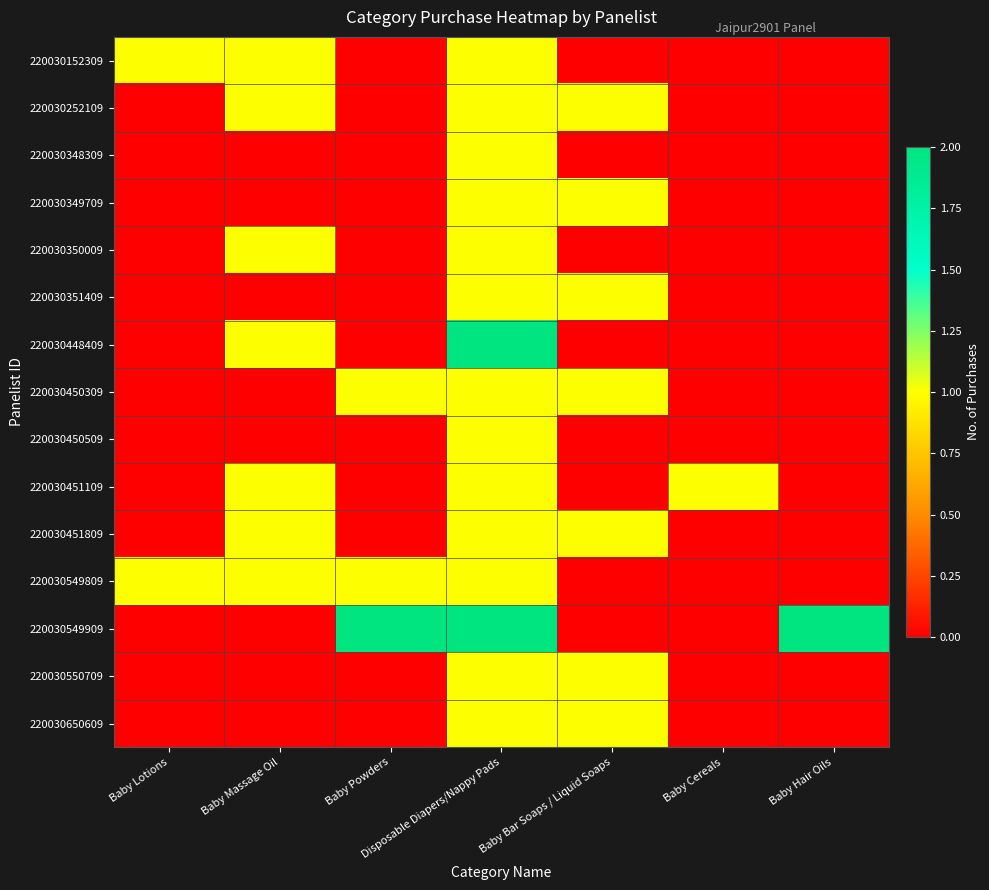

Reading right to left, list all the values displayed in this chart.

220030152309: Baby Hair Oils=0	Baby Cereals=0	Baby Bar Soaps / Liquid Soaps=0	Disposable Diapers/Nappy Pads=1	Baby Powders=0	Baby Massage Oil=1	Baby Lotions=1
220030252109: Baby Hair Oils=0	Baby Cereals=0	Baby Bar Soaps / Liquid Soaps=1	Disposable Diapers/Nappy Pads=1	Baby Powders=0	Baby Massage Oil=1	Baby Lotions=0
220030348309: Baby Hair Oils=0	Baby Cereals=0	Baby Bar Soaps / Liquid Soaps=0	Disposable Diapers/Nappy Pads=1	Baby Powders=0	Baby Massage Oil=0	Baby Lotions=0
220030349709: Baby Hair Oils=0	Baby Cereals=0	Baby Bar Soaps / Liquid Soaps=1	Disposable Diapers/Nappy Pads=1	Baby Powders=0	Baby Massage Oil=0	Baby Lotions=0
220030350009: Baby Hair Oils=0	Baby Cereals=0	Baby Bar Soaps / Liquid Soaps=0	Disposable Diapers/Nappy Pads=1	Baby Powders=0	Baby Massage Oil=1	Baby Lotions=0
220030351409: Baby Hair Oils=0	Baby Cereals=0	Baby Bar Soaps / Liquid Soaps=1	Disposable Diapers/Nappy Pads=1	Baby Powders=0	Baby Massage Oil=0	Baby Lotions=0
220030448409: Baby Hair Oils=0	Baby Cereals=0	Baby Bar Soaps / Liquid Soaps=0	Disposable Diapers/Nappy Pads=2	Baby Powders=0	Baby Massage Oil=1	Baby Lotions=0
220030450309: Baby Hair Oils=0	Baby Cereals=0	Baby Bar Soaps / Liquid Soaps=1	Disposable Diapers/Nappy Pads=1	Baby Powders=1	Baby Massage Oil=0	Baby Lotions=0
220030450509: Baby Hair Oils=0	Baby Cereals=0	Baby Bar Soaps / Liquid Soaps=0	Disposable Diapers/Nappy Pads=1	Baby Powders=0	Baby Massage Oil=0	Baby Lotions=0
220030451109: Baby Hair Oils=0	Baby Cereals=1	Baby Bar Soaps / Liquid Soaps=0	Disposable Diapers/Nappy Pads=1	Baby Powders=0	Baby Massage Oil=1	Baby Lotions=0
220030451809: Baby Hair Oils=0	Baby Cereals=0	Baby Bar Soaps / Liquid Soaps=1	Disposable Diapers/Nappy Pads=1	Baby Powders=0	Baby Massage Oil=1	Baby Lotions=0
220030549809: Baby Hair Oils=0	Baby Cereals=0	Baby Bar Soaps / Liquid Soaps=0	Disposable Diapers/Nappy Pads=1	Baby Powders=1	Baby Massage Oil=1	Baby Lotions=1
220030549909: Baby Hair Oils=2	Baby Cereals=0	Baby Bar Soaps / Liquid Soaps=0	Disposable Diapers/Nappy Pads=2	Baby Powders=2	Baby Massage Oil=0	Baby Lotions=0
220030550709: Baby Hair Oils=0	Baby Cereals=0	Baby Bar Soaps / Liquid Soaps=1	Disposable Diapers/Nappy Pads=1	Baby Powders=0	Baby Massage Oil=0	Baby Lotions=0
220030650609: Baby Hair Oils=0	Baby Cereals=0	Baby Bar Soaps / Liquid Soaps=1	Disposable Diapers/Nappy Pads=1	Baby Powders=0	Baby Massage Oil=0	Baby Lotions=0